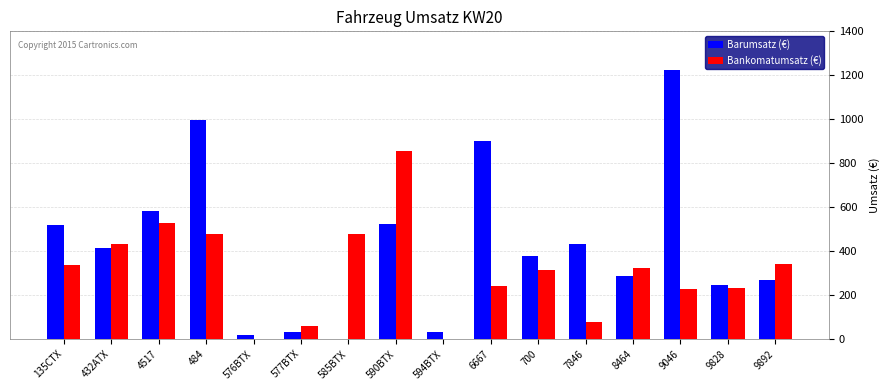

How many positive values does the Barumsatz (€) series have?

15